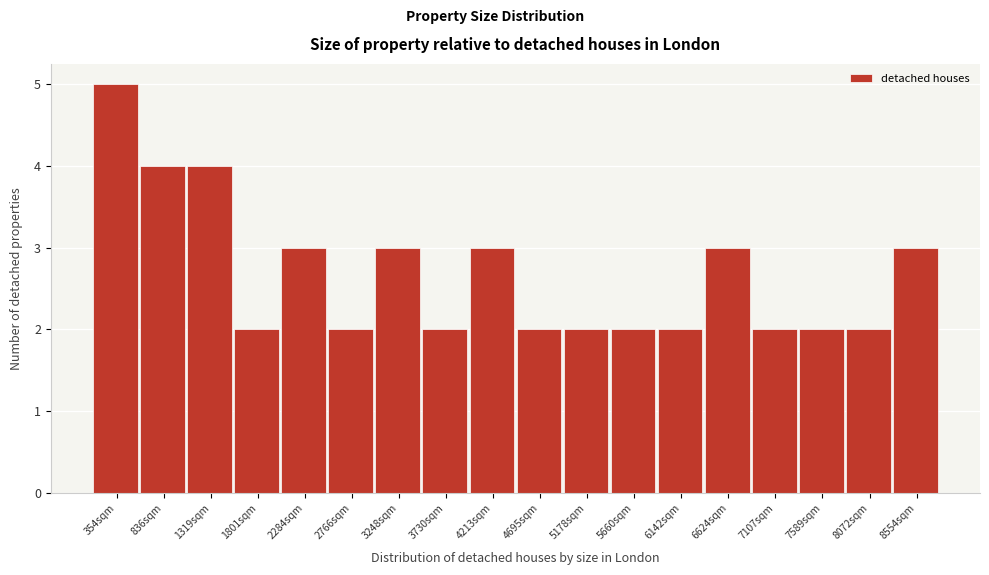

Reading left to right, list every bar in this chart as the range it spans on the x-axis followed by its height. Neither the bar edges nor the heights are printed on the chart, so give them approximately, as read against the axes.

100 to 600: 5
600 to 1100: 4
1100 to 1550: 4
1550 to 2050: 2
2050 to 2500: 3
2500 to 3000: 2
3000 to 3500: 3
3500 to 3950: 2
3950 to 4450: 3
4450 to 4950: 2
4950 to 5400: 2
5400 to 5900: 2
5900 to 6400: 2
6400 to 6850: 3
6850 to 7350: 2
7350 to 7850: 2
7850 to 8300: 2
8300 to 8800: 3